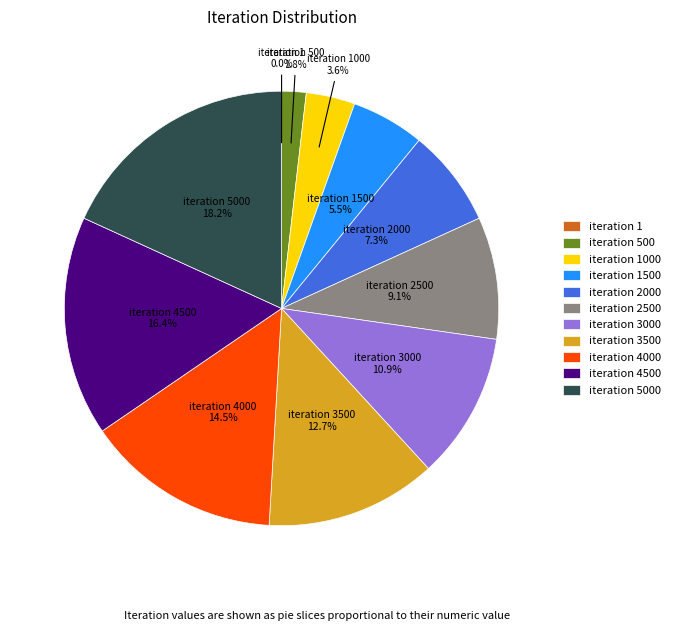

What percentage do iteration 3500 and iteration 3000 together represent?

23.6%